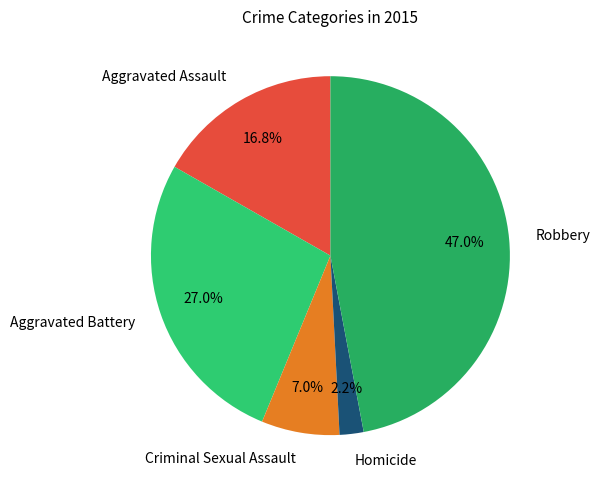

To the nearest percent, what is the average slice percentage?

20%